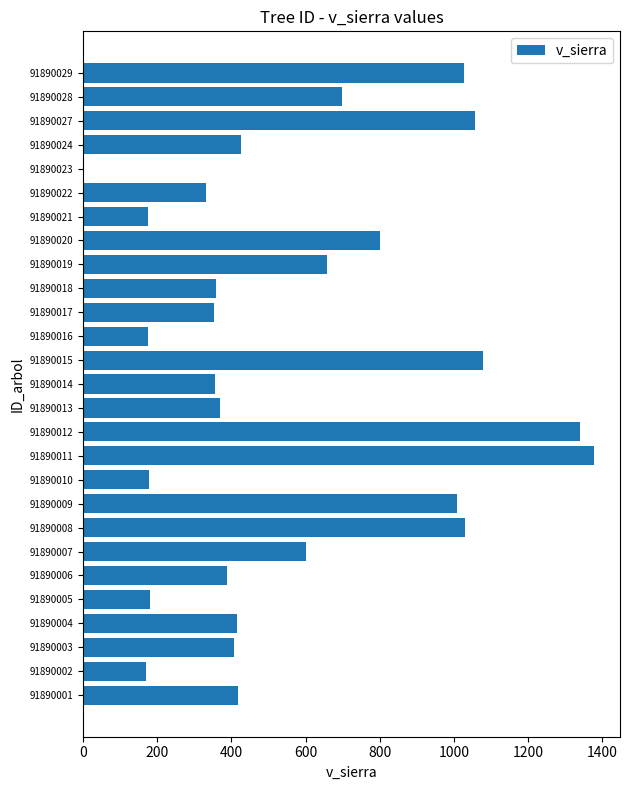

What is the change in value from 91890004 to 91890018?

-56.0